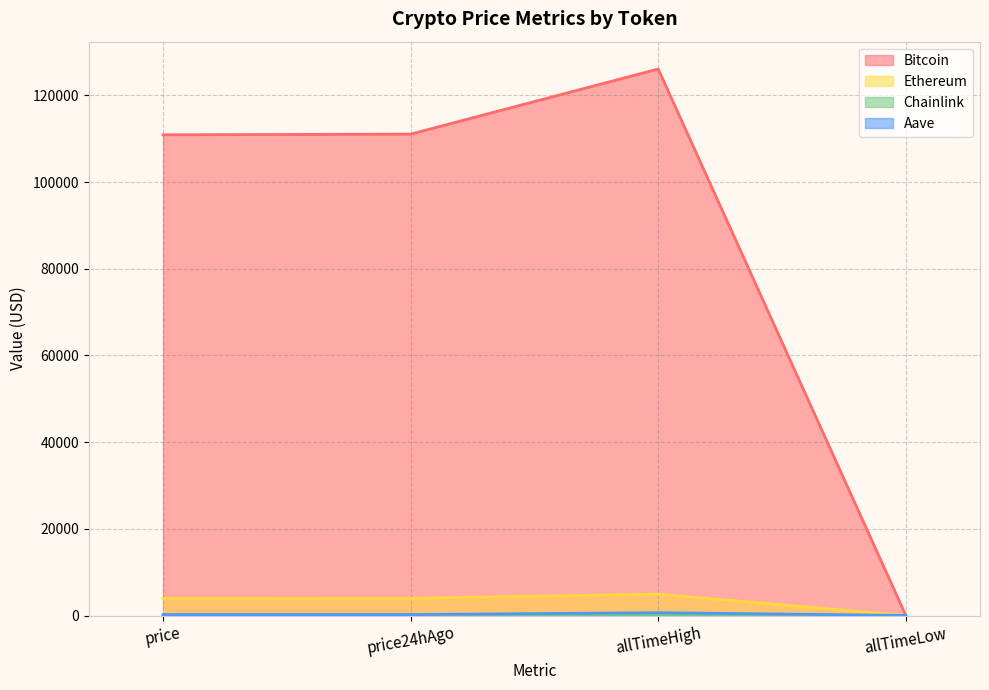

Which category has the lowest value across all series?

allTimeLow